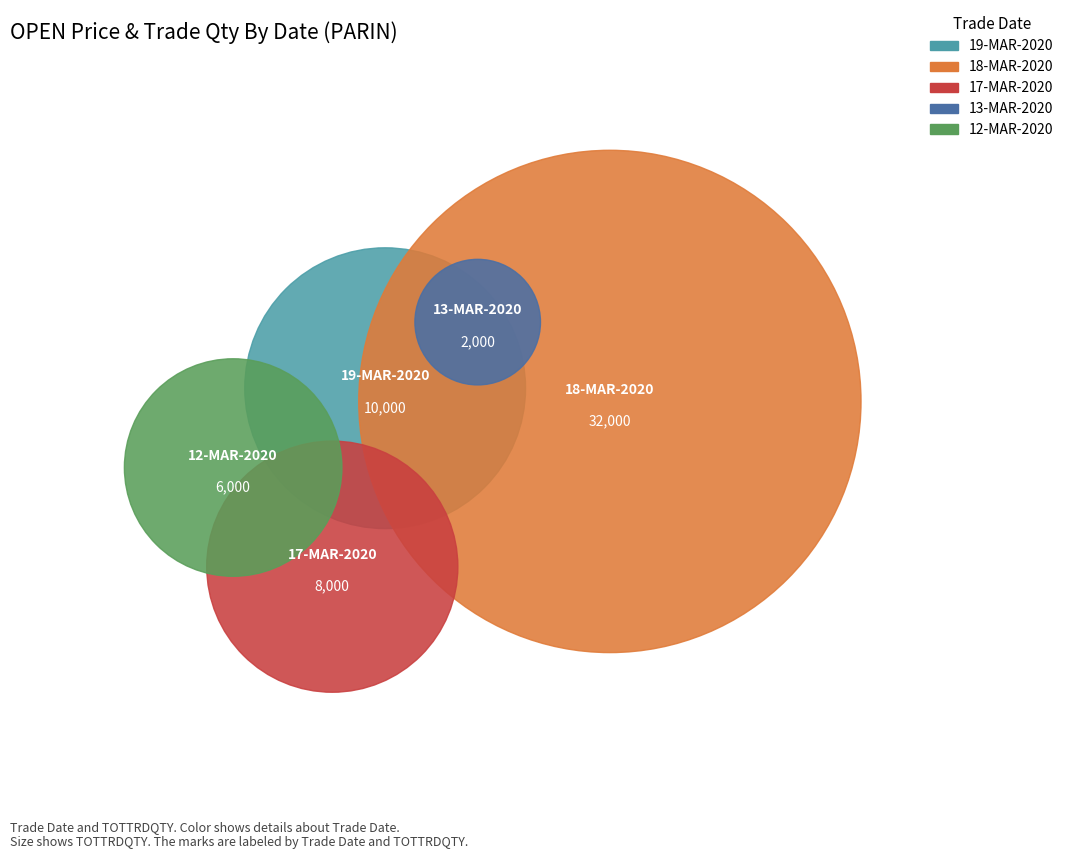

To the nearest percent, what is the combined percentage of 12-MAR-2020 and 17-MAR-2020?

24%